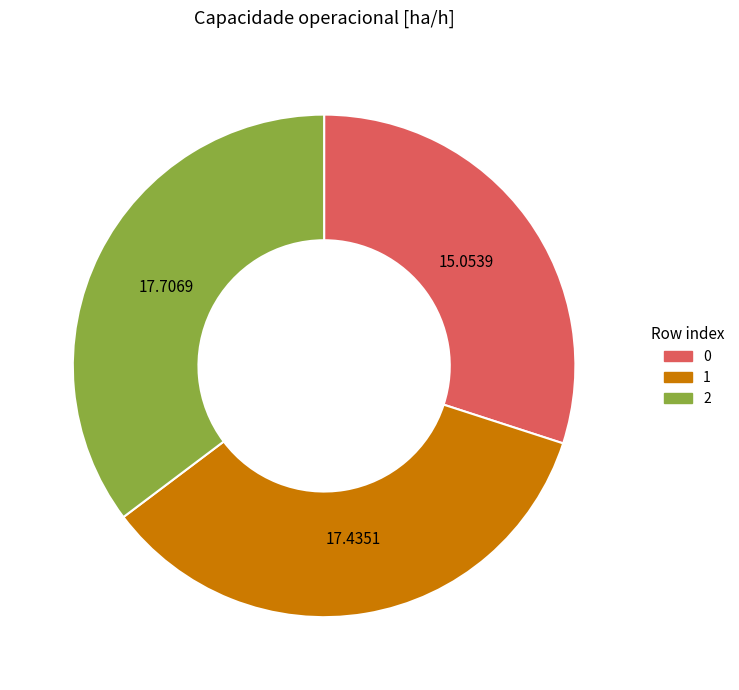

Does 0 account for over 50% of the chart?

No